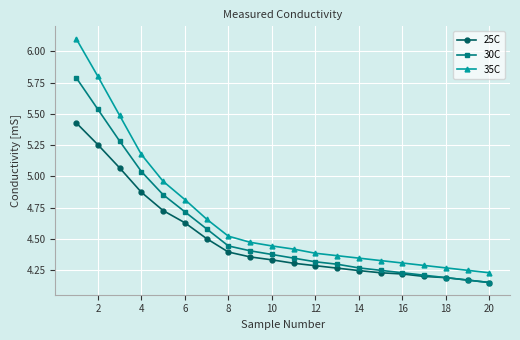

True or false: 30C and 35C cross at least once.

False